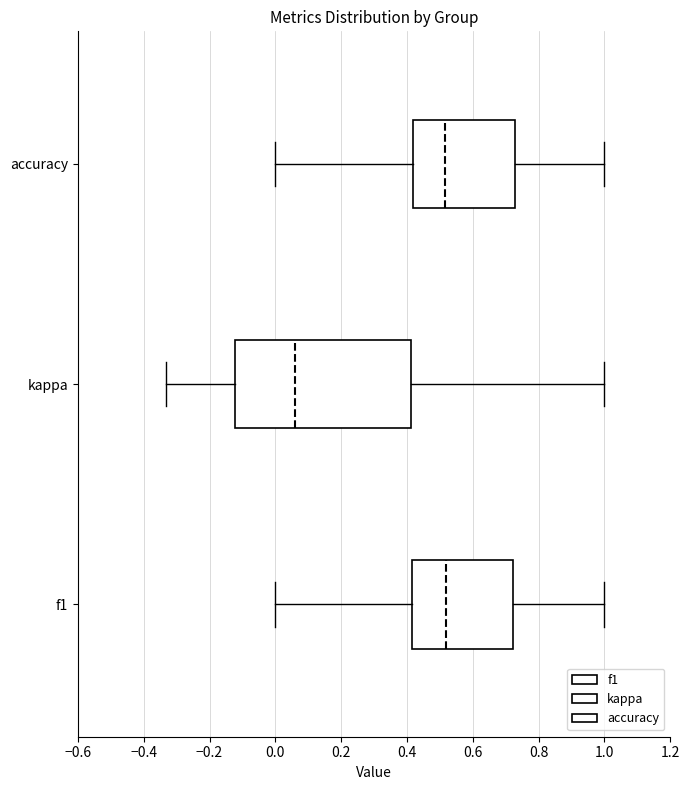

Where does the median line of the box for f1 sit on the x-axis? The values are not printed on the chart, so give them approximately, as read against the axis.

0.52